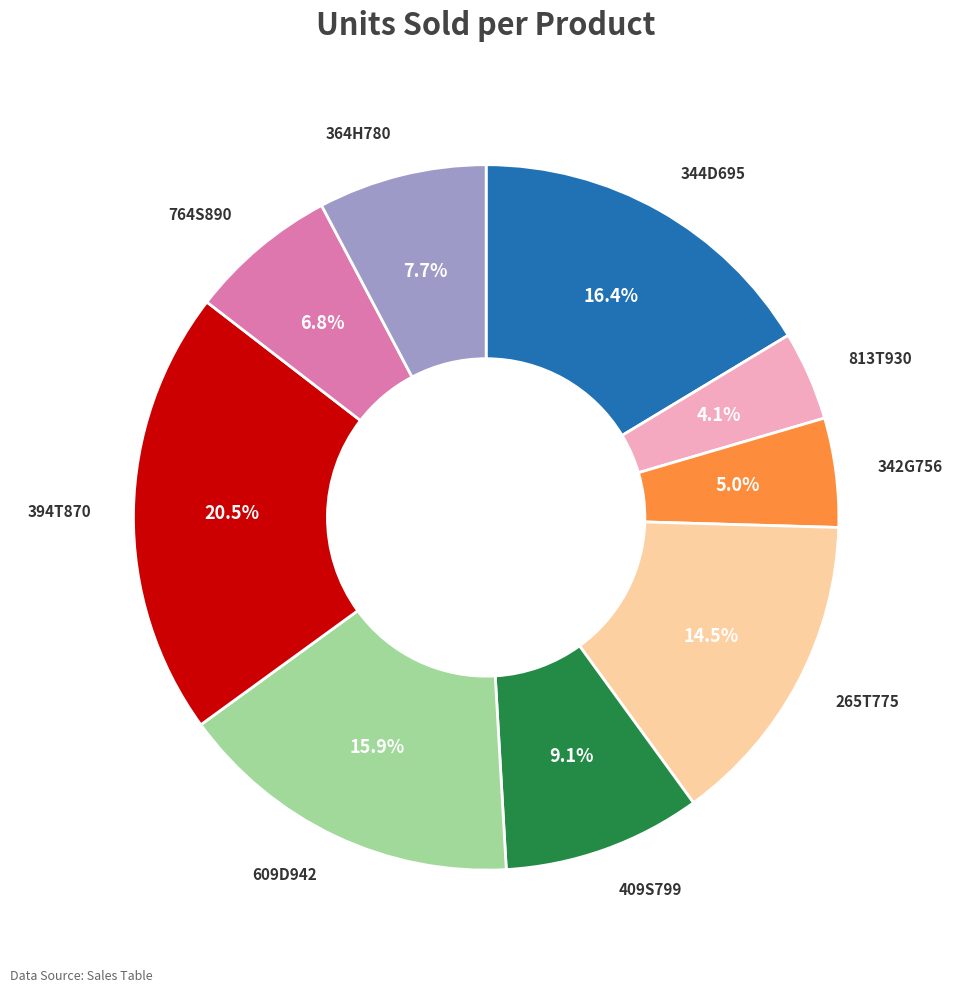

To the nearest percent, what is the average slice percentage?

11%